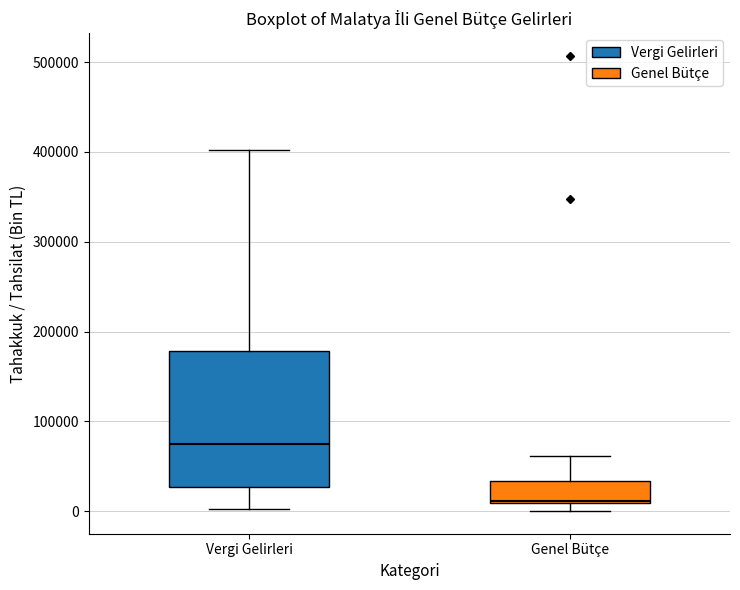

Which box has the highest median line?

Vergi Gelirleri